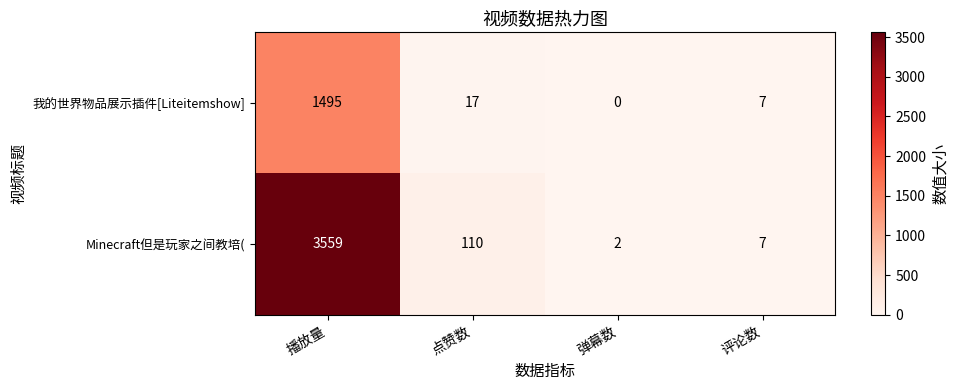

At 播放量, list the series in order from largest to smallest.

Minecraft但是玩家之间教培(, 我的世界物品展示插件[Liteitemshow]